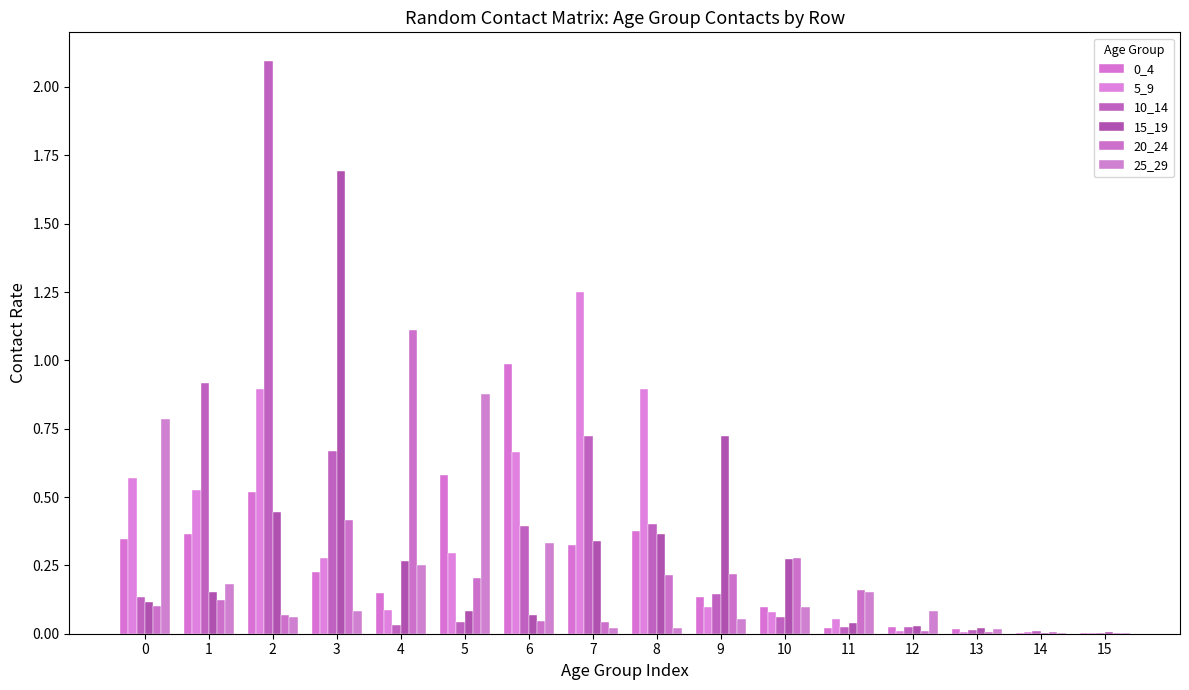

What is the sum of the 10_14 values at 4 and 2?

2.1